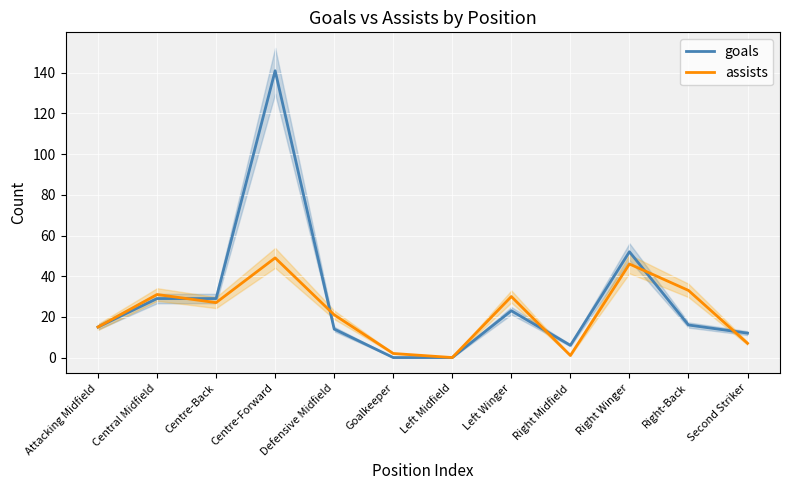

How many interior local valleys does the goals series have?

1